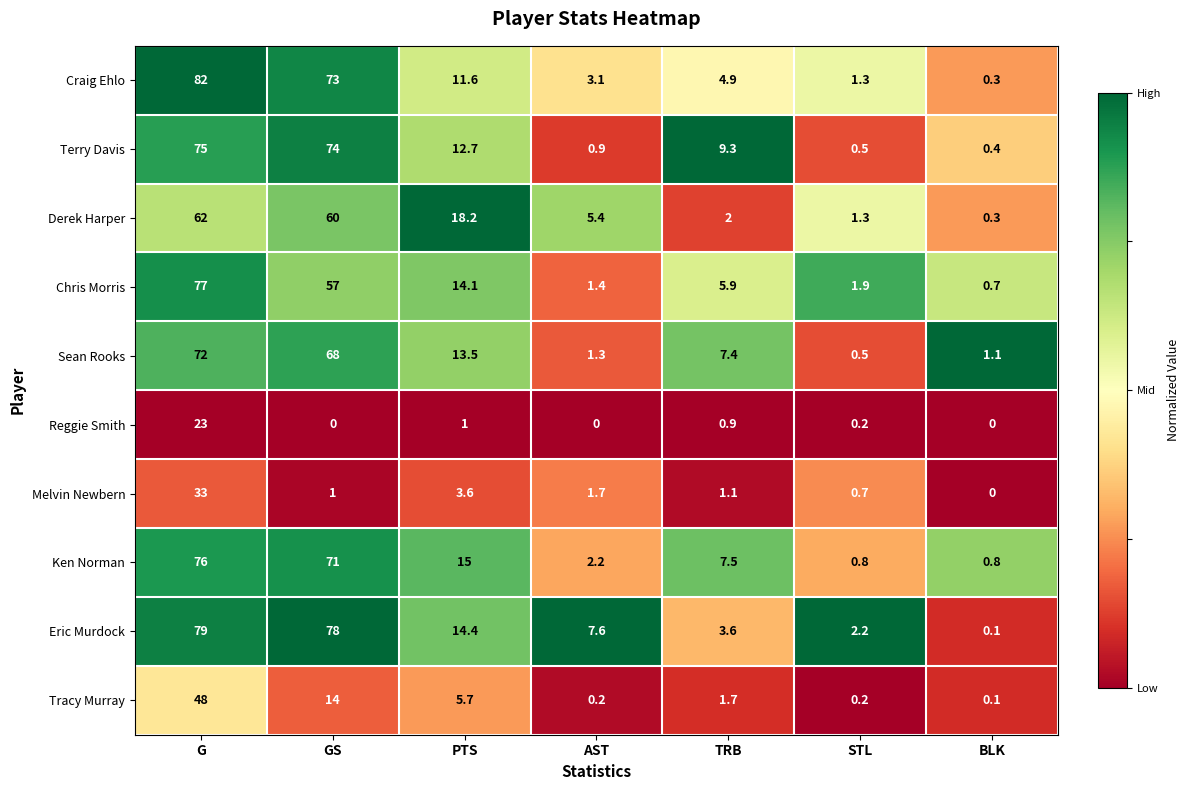

Is it true that Craig Ehlo equals 1.5 at TRB?

False